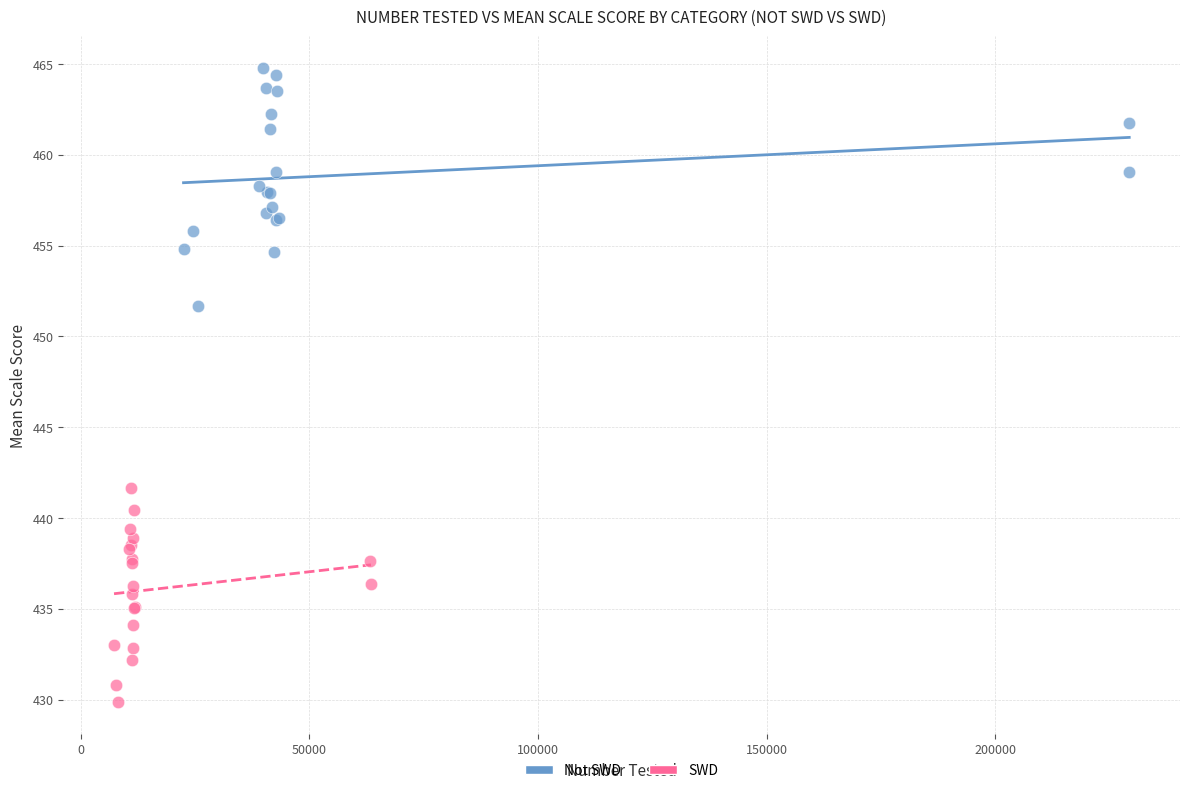

Which series reaches the maximum Y coordinate?

Not SWD